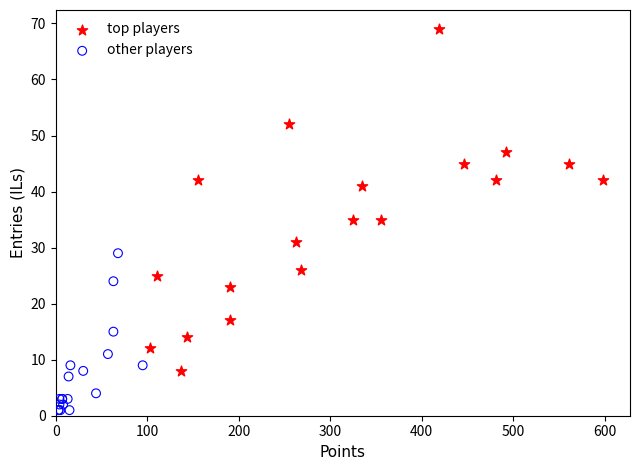

Which series contains the lowest Y value?

other players